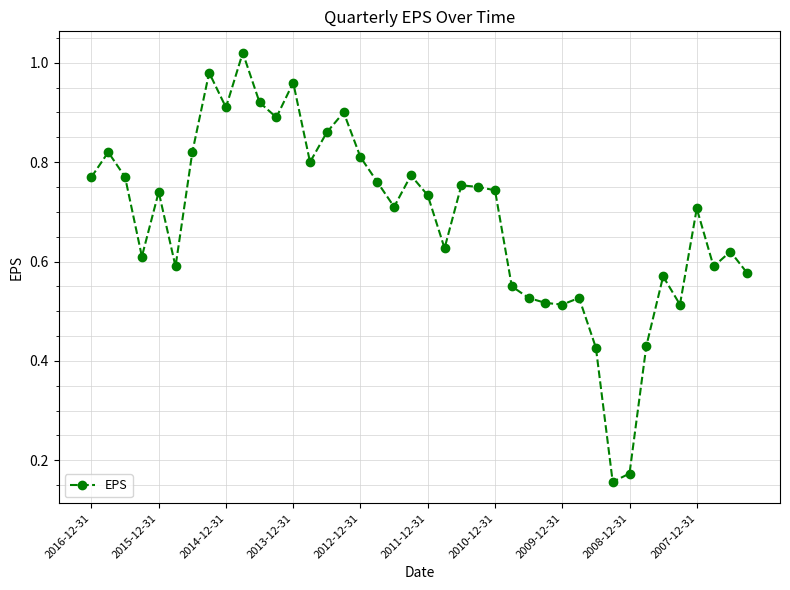

True or false: the data has more than 1 interior local peaks.

True